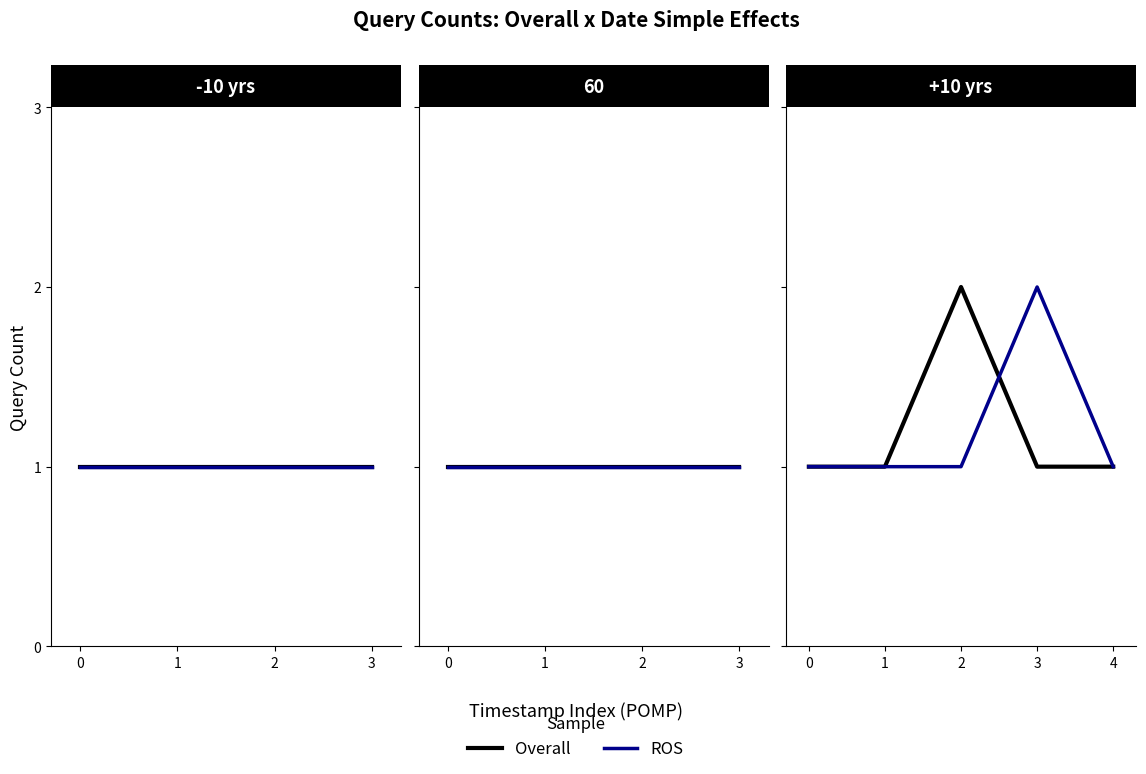

How many intersections are there between ROS and Overall?

1